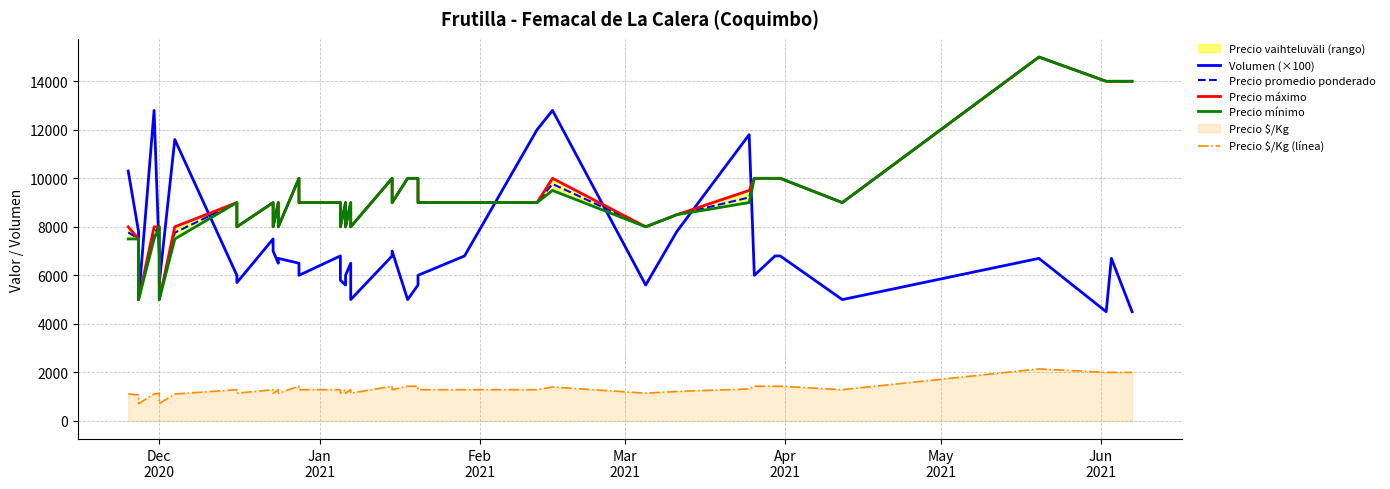

What is the difference between the second highest and minimum values in the Precio promedio ponderado series?

9000